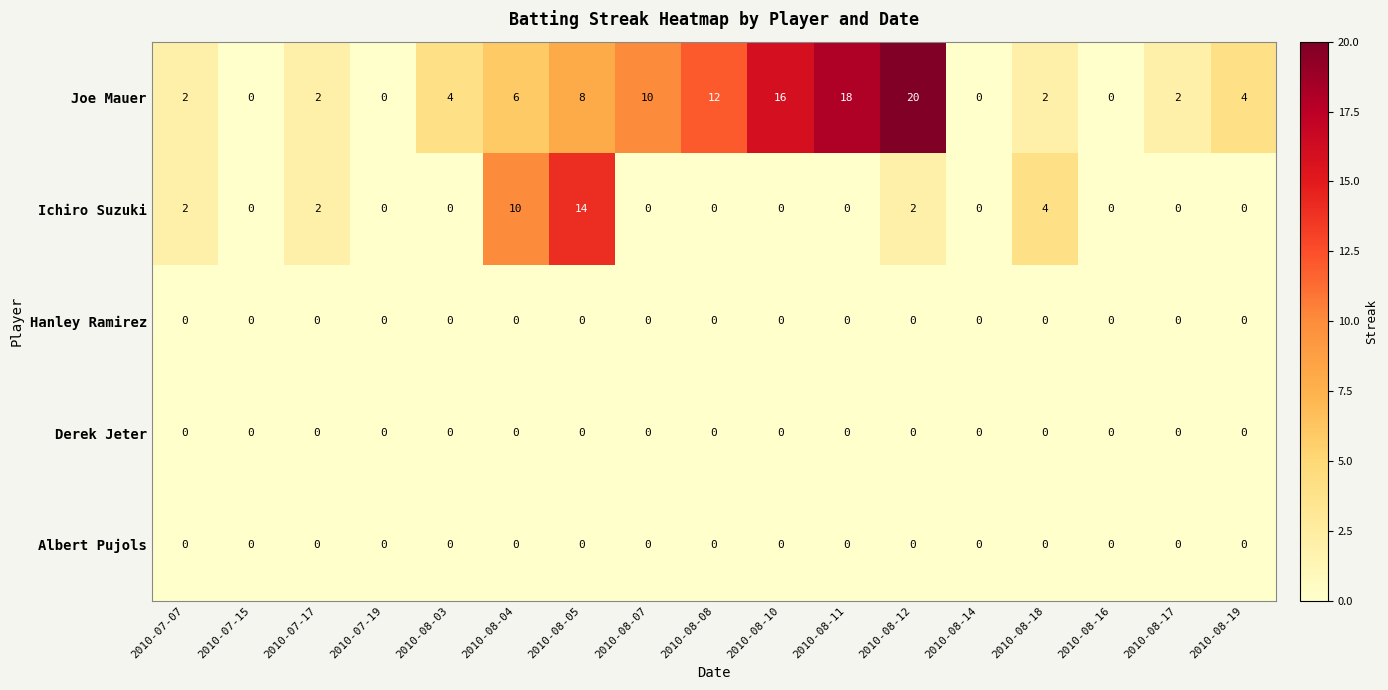

What is the difference between the highest and lowest values at 2010-08-08?

12